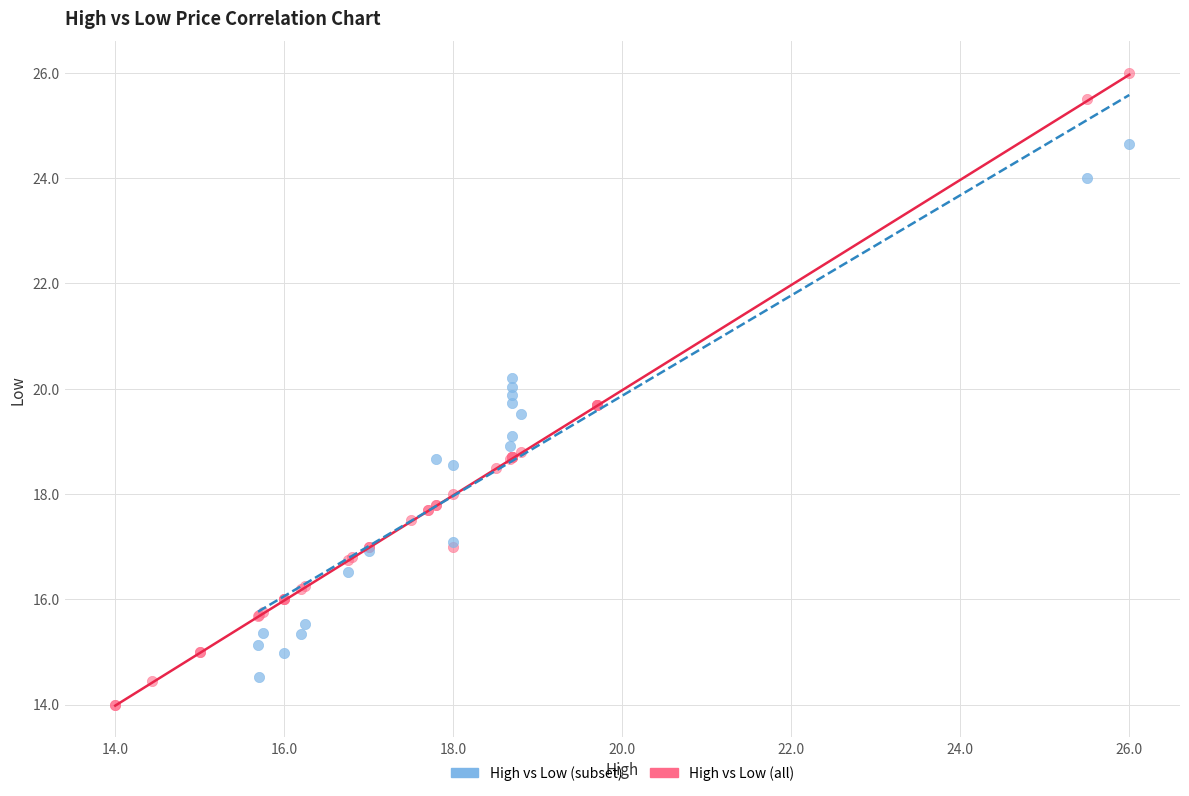

Which series reaches the maximum Y coordinate?

High vs Low (all)